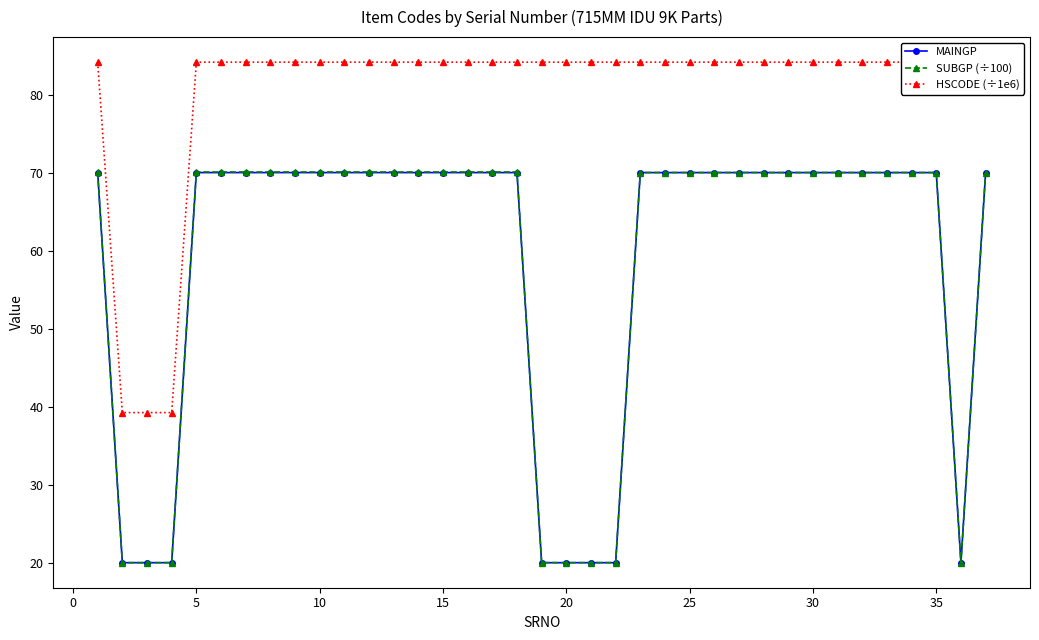

How many interior local valleys does the SUBGP (÷100) series have?

1